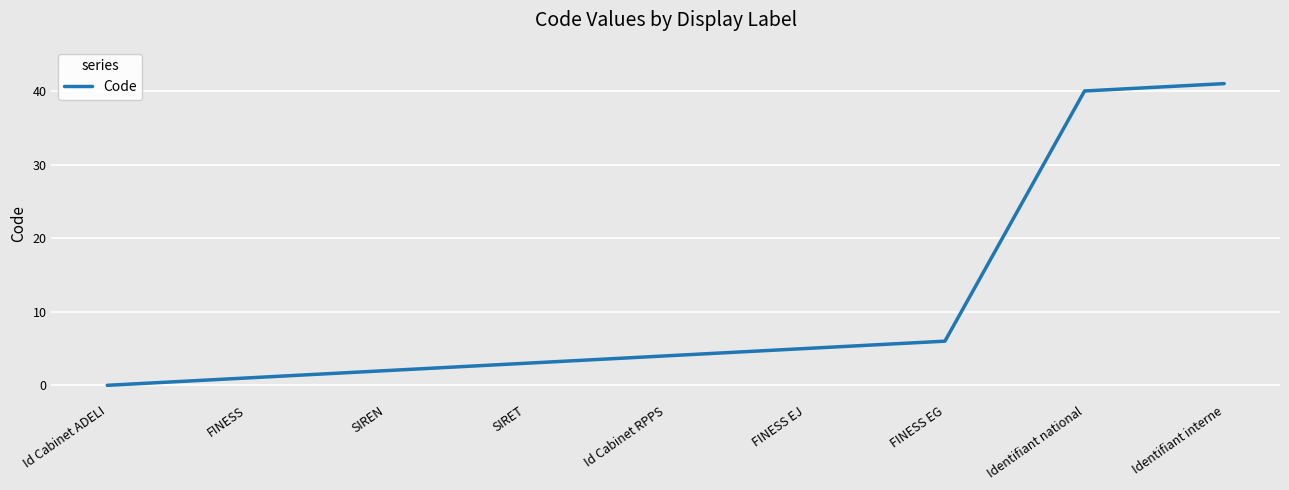

What position from the right is SIRET?

6